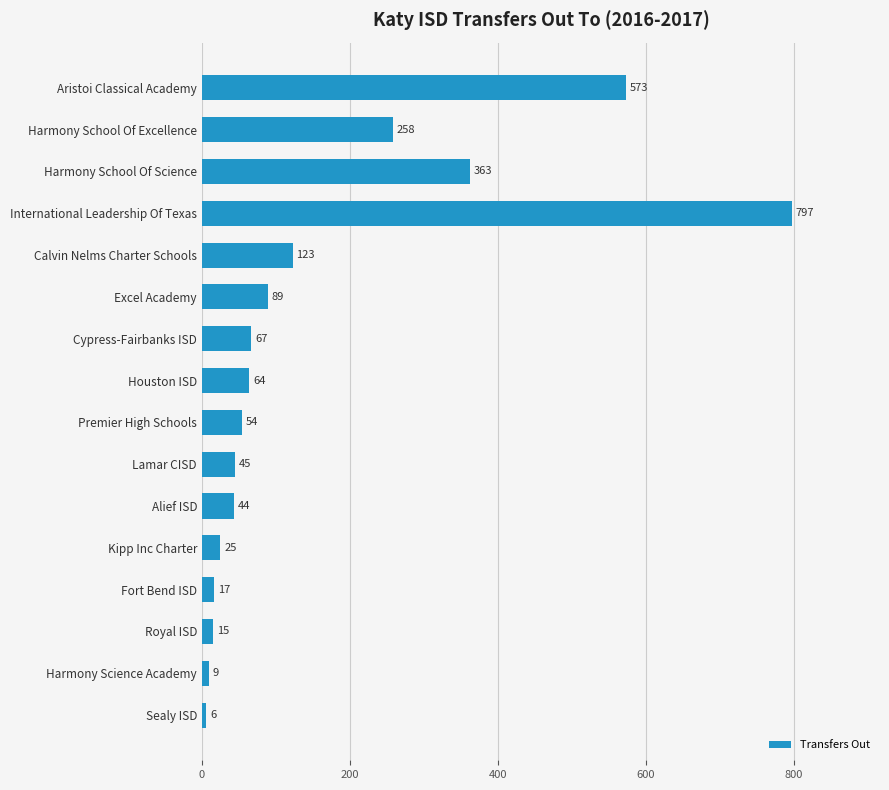

What is the minimum value shown in the chart?

6